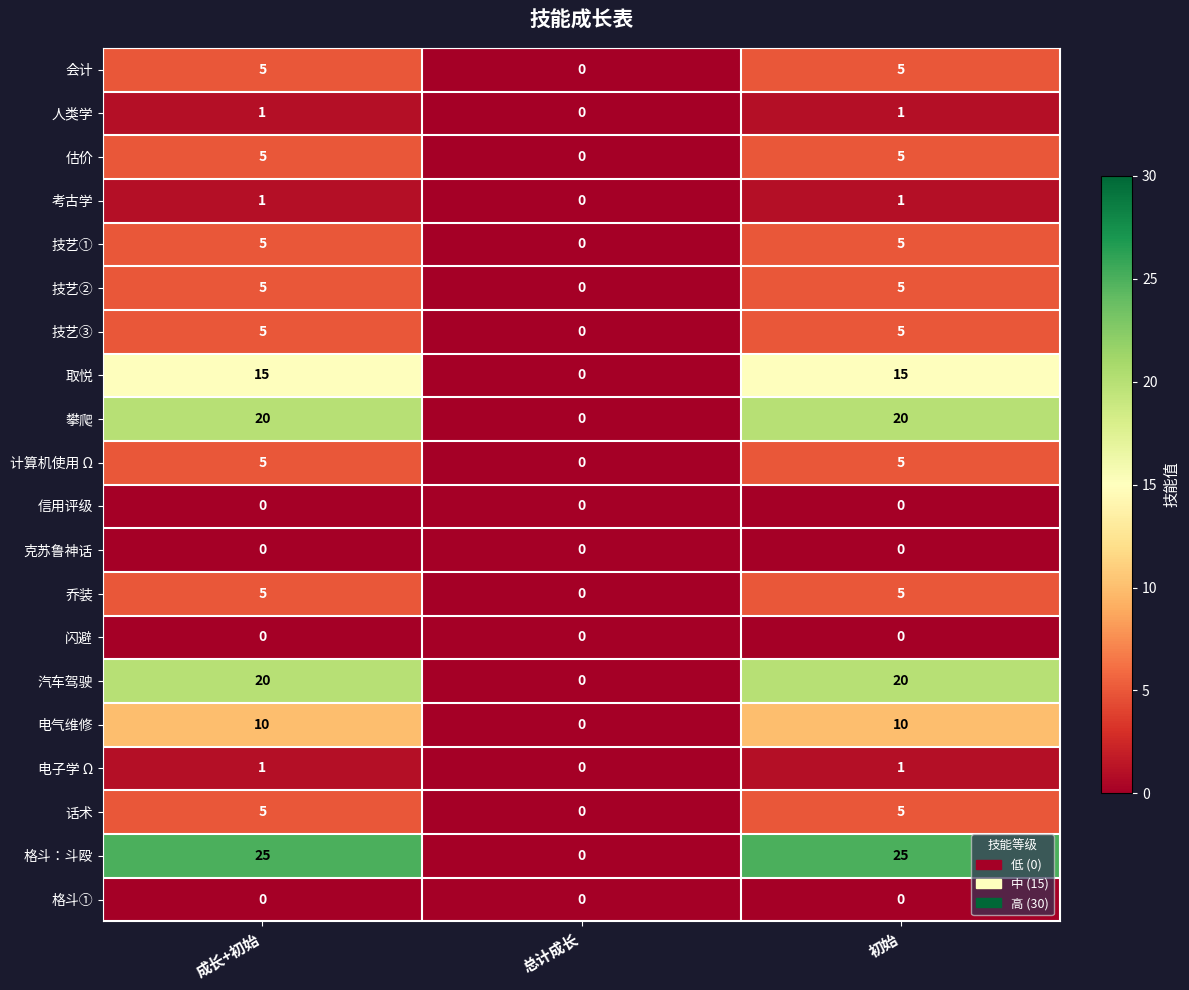

What is the difference between the highest and lowest values at 成长+初始?

25